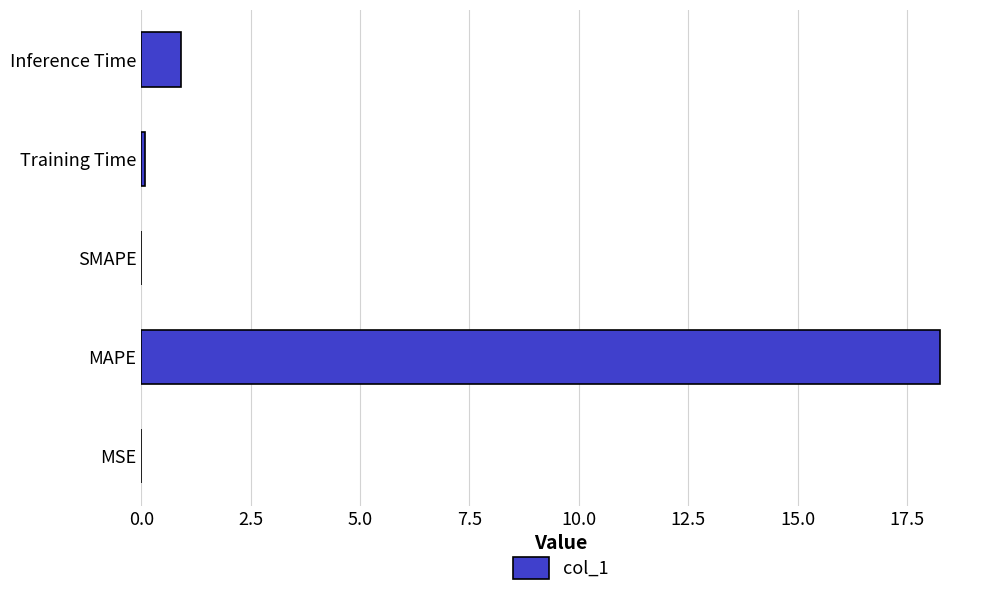

Which has a higher value, MAPE or Training Time?

MAPE